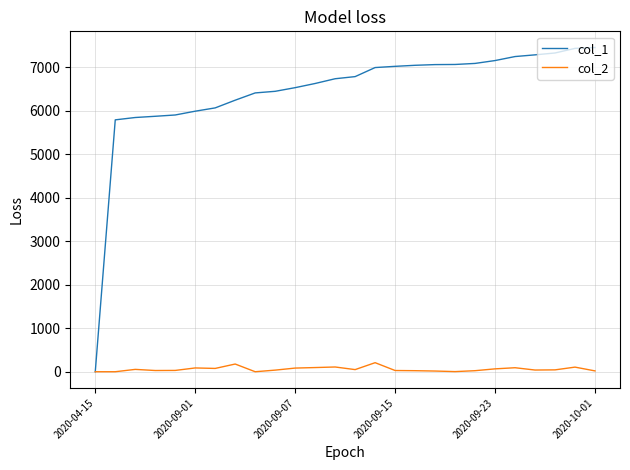

What is the sum of all col_2 values?

1495